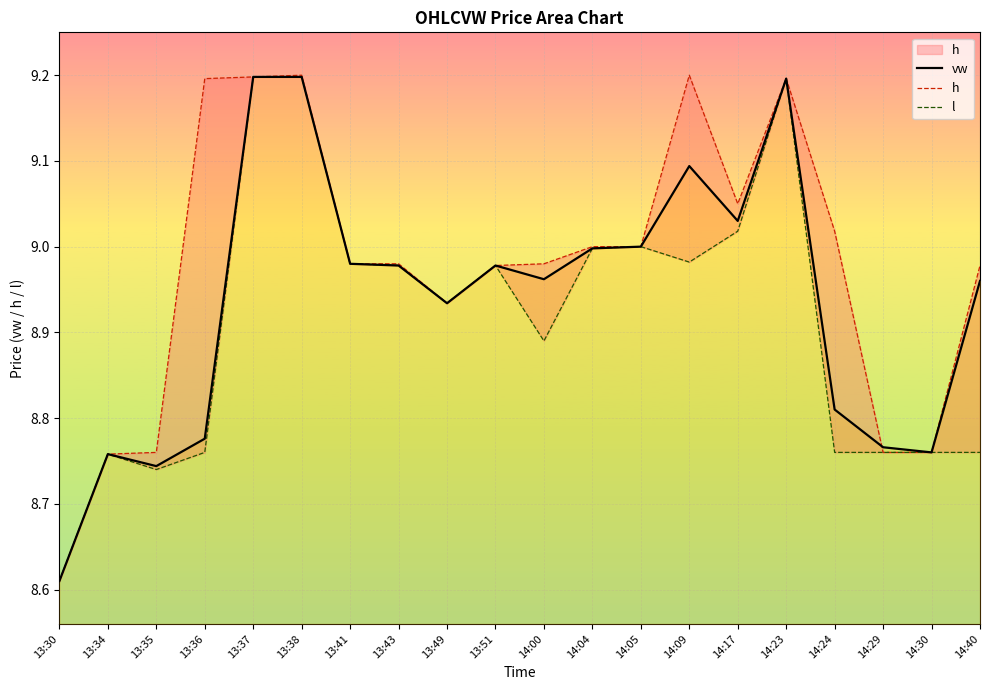

Is the value of h at 14:24 greater than the value of vw at 14:05?

Yes